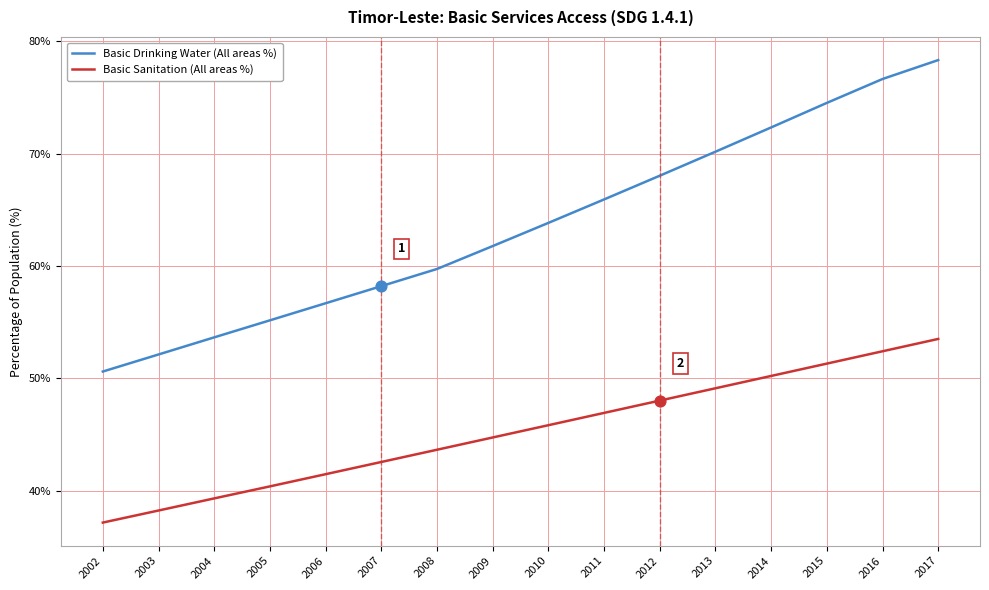

At which category is the sum across all series the highest?

2017